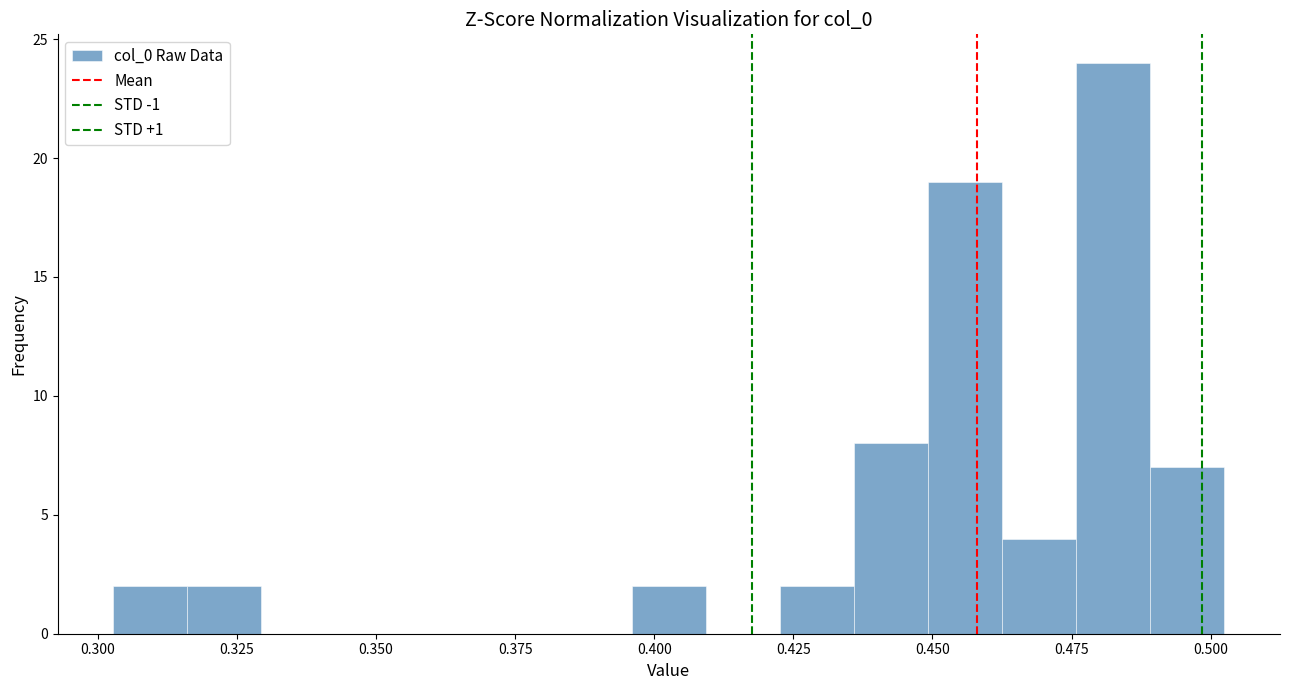

Read against the x-axis, roughly where is the centre of the tallest bar?

0.485